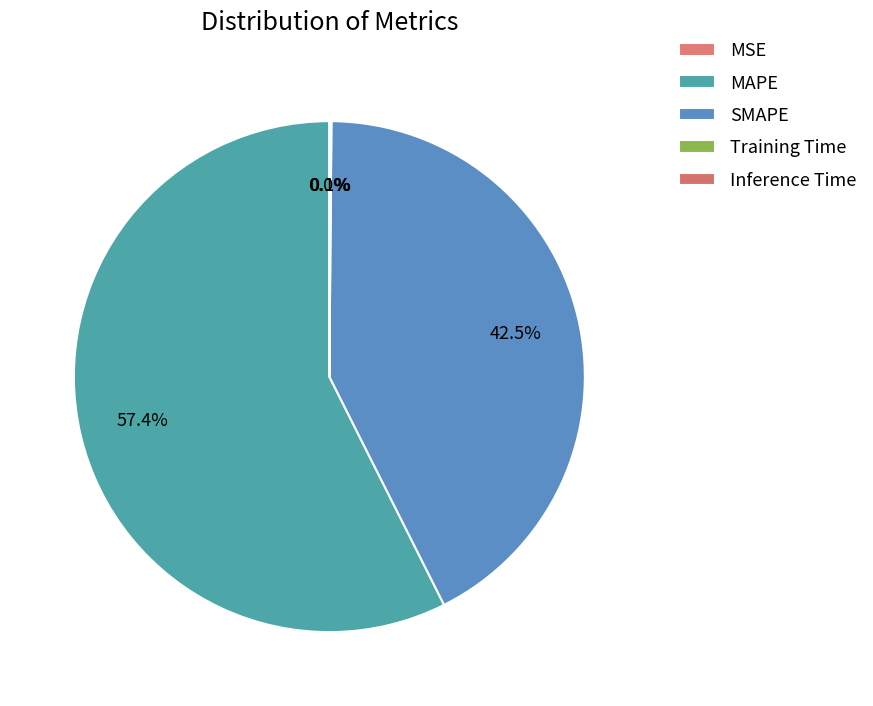

True or false: Inference Time accounts for 0% of the total.

True